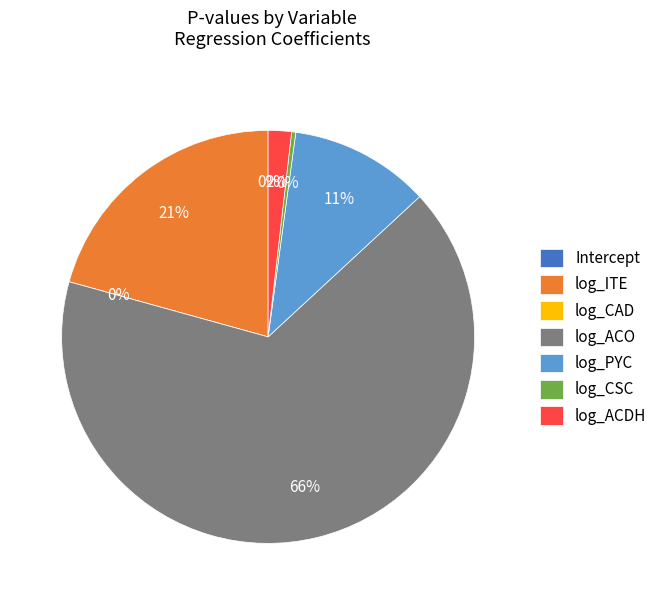

How many segments does this pie chart have?

7